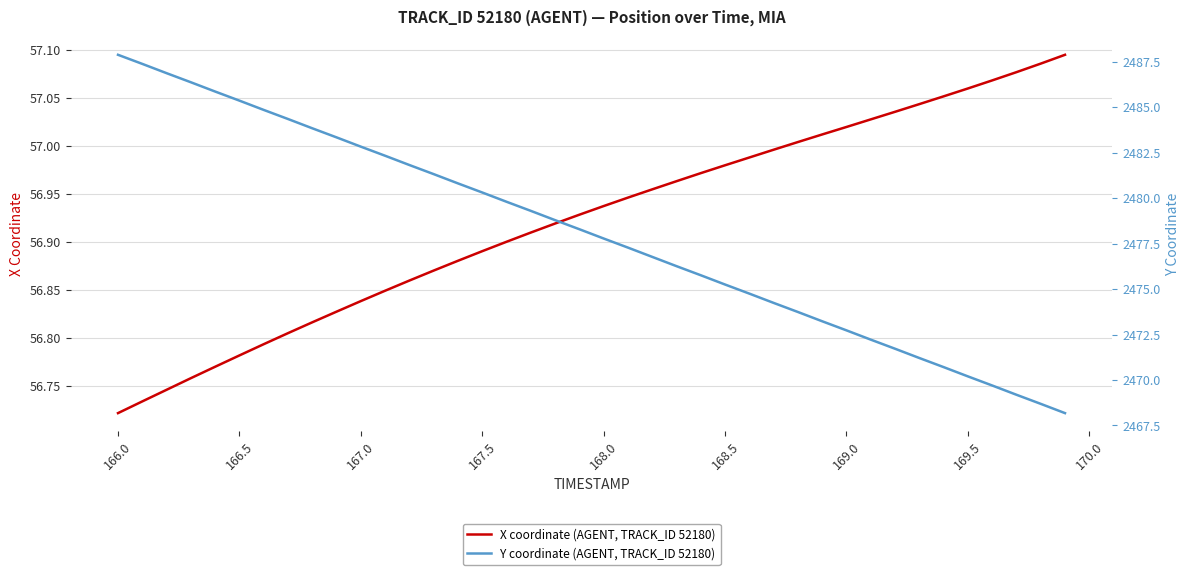

What is the sum of all Y coordinate (AGENT, TRACK_ID 52180) values?

99121.3